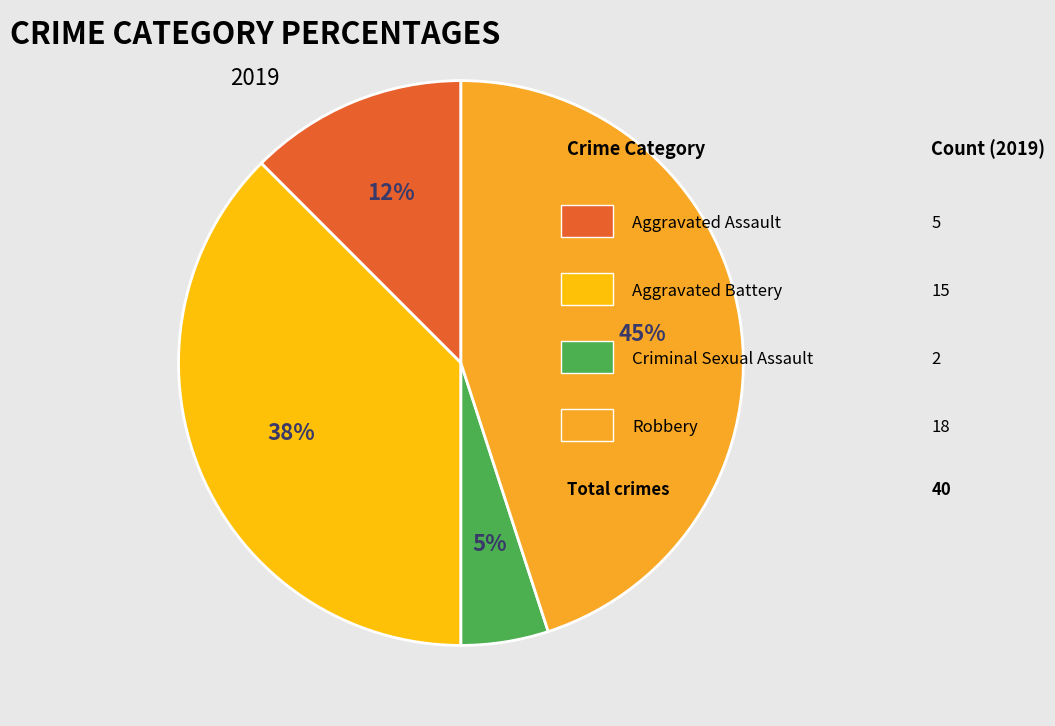

Count the number of slices in the pie.

4